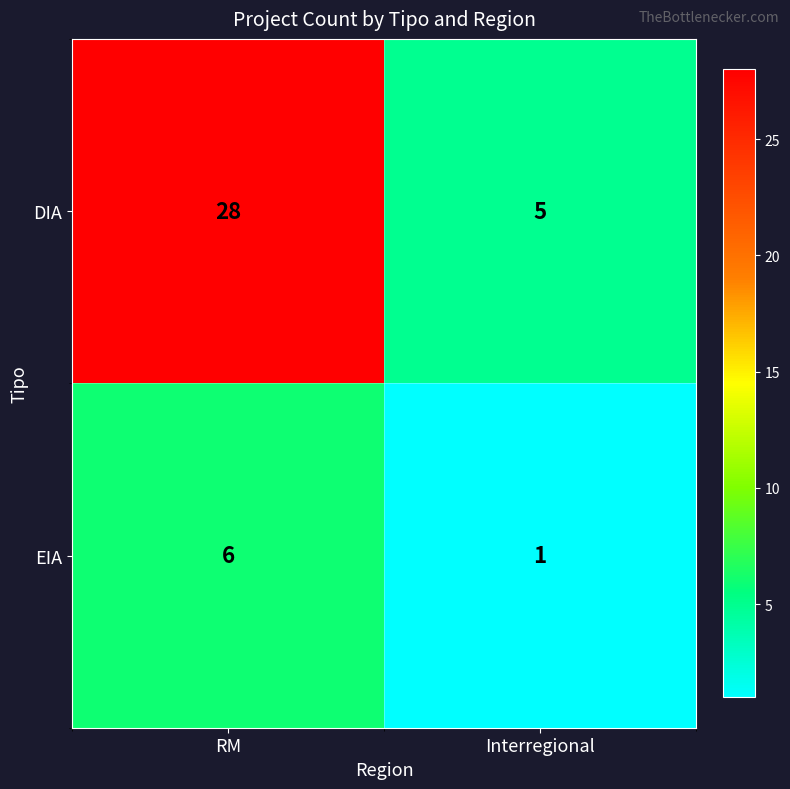

What is the total value across all series at RM?

34